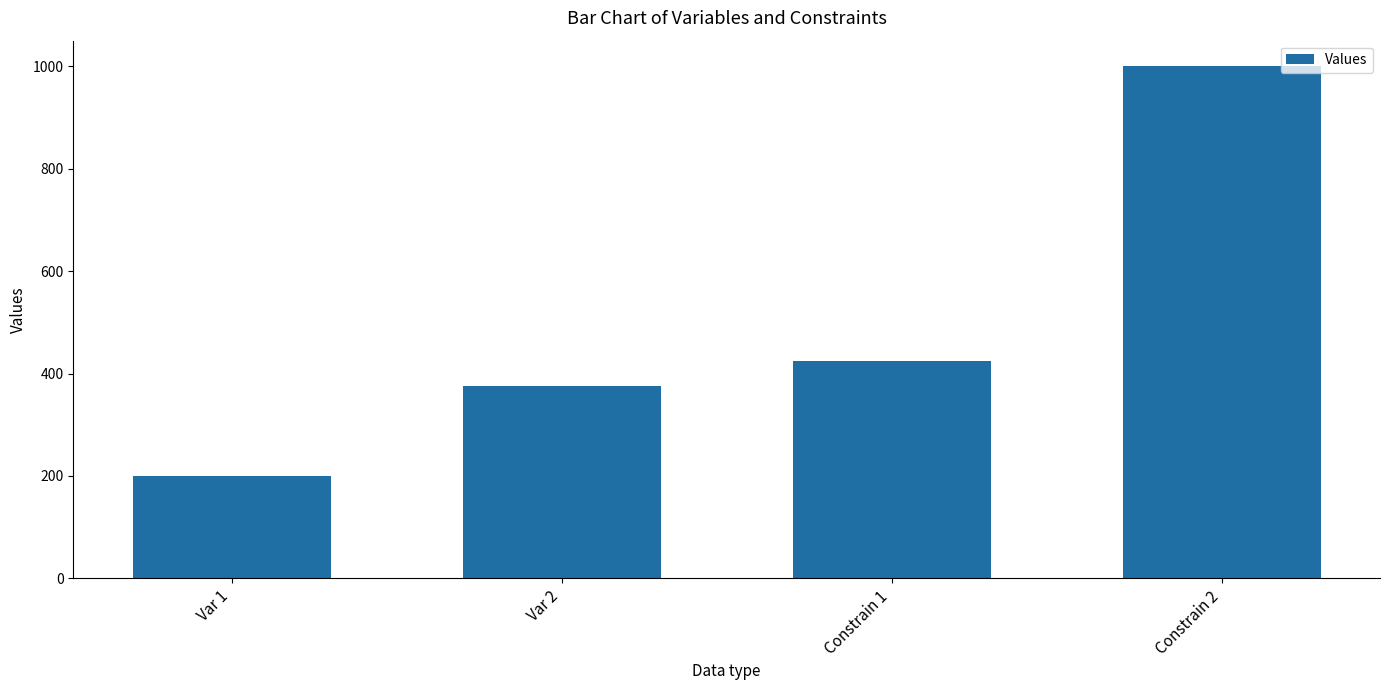

Between Constrain 1 and Var 1, which is larger?

Constrain 1